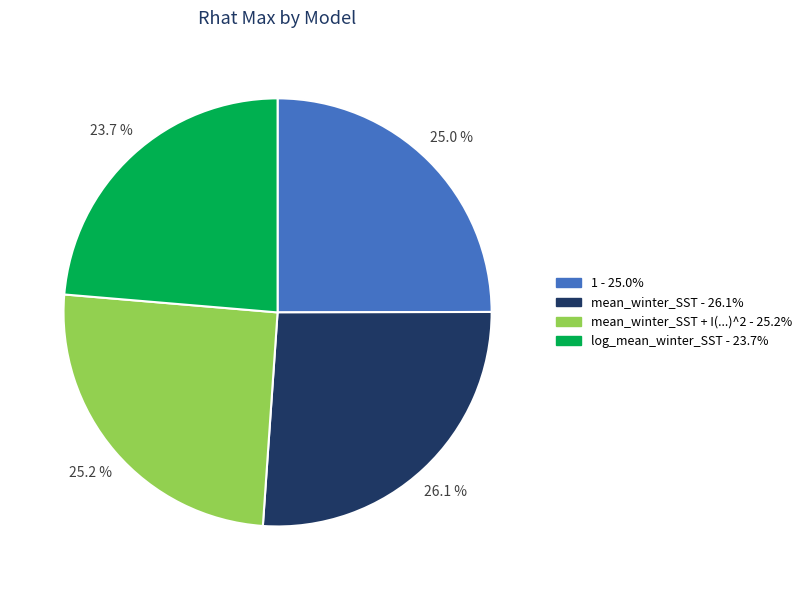

Does any single category account for the majority?

No